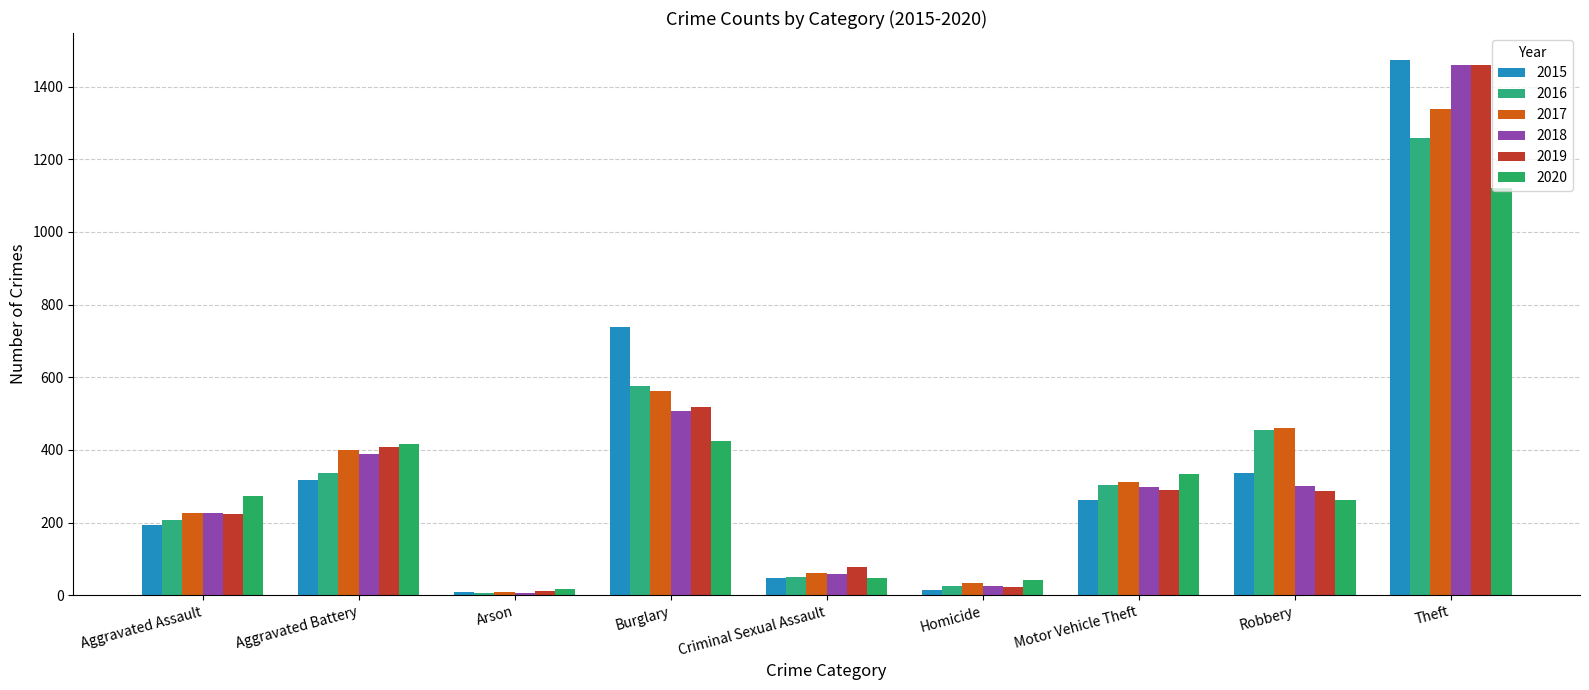

Which has a higher value, Motor Vehicle Theft or Criminal Sexual Assault?

Motor Vehicle Theft